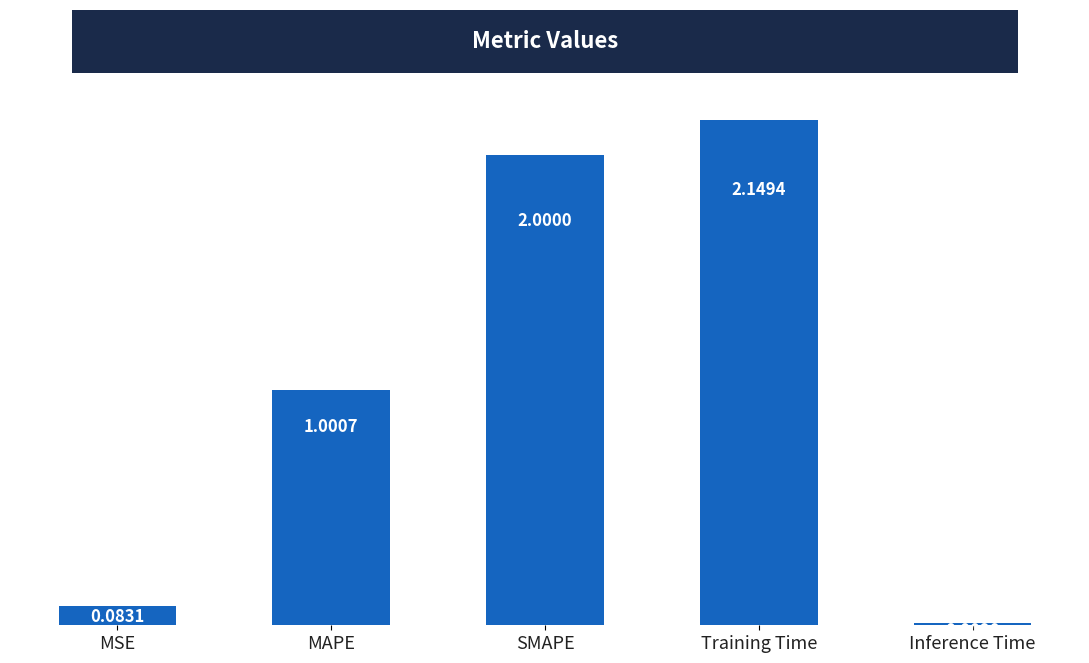

Between Inference Time and MSE, which is larger?

MSE